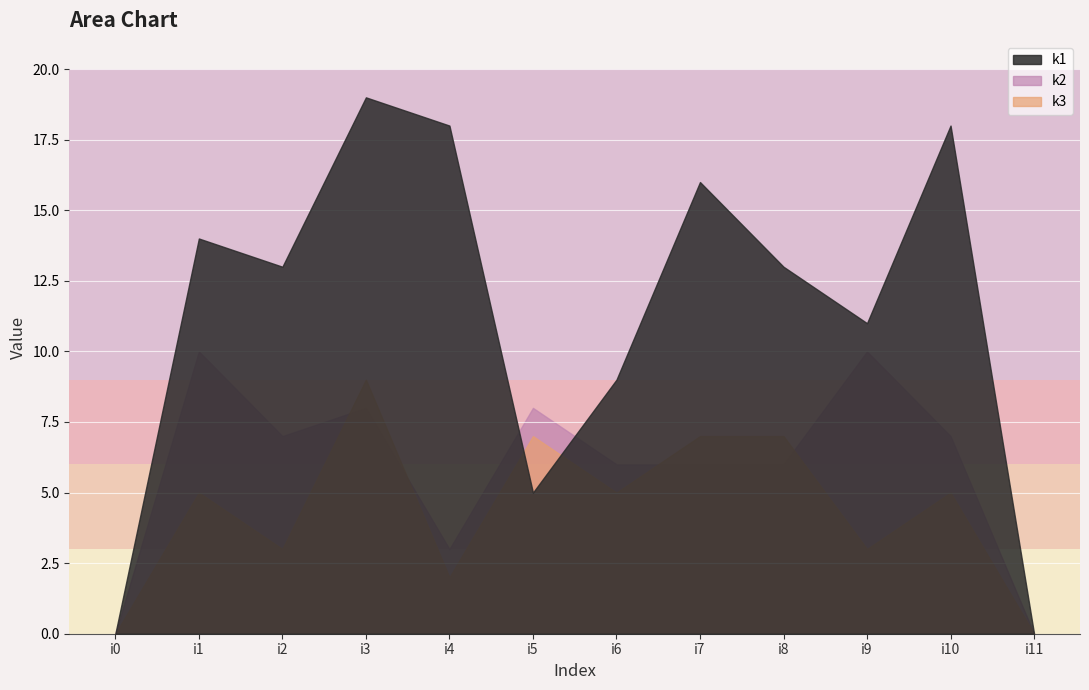

At which category does k1 reach its first local valley?

i2